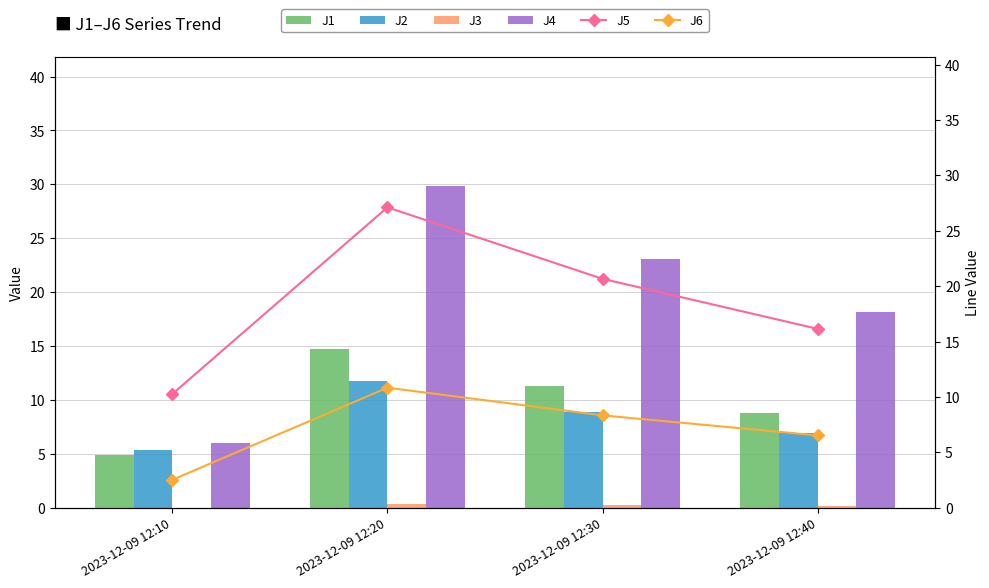

Between 2023-12-09 12:10 and 2023-12-09 12:20, which is larger?

2023-12-09 12:20